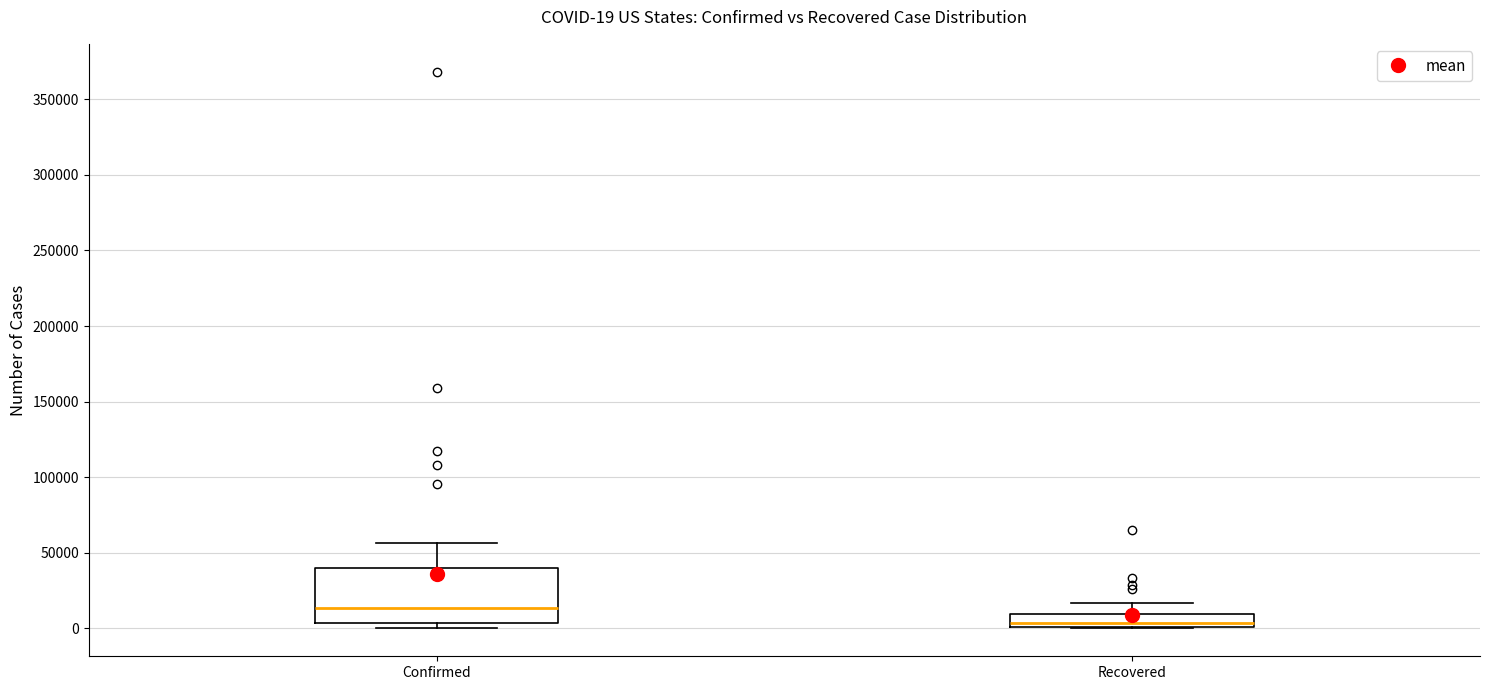

Which box has the lowest median line?

Recovered